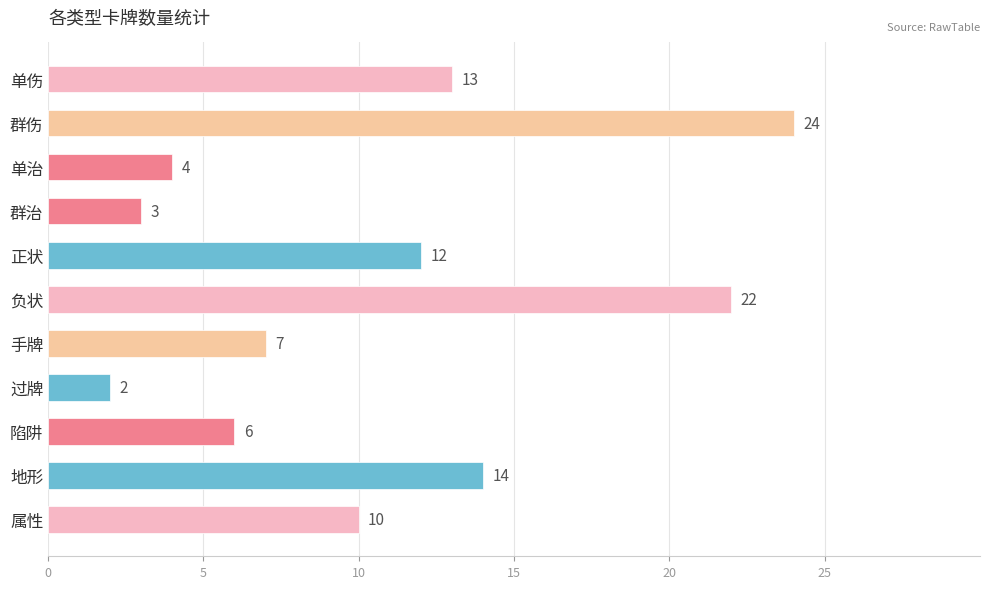

What is the change in value from 单治 to 手牌?

+3